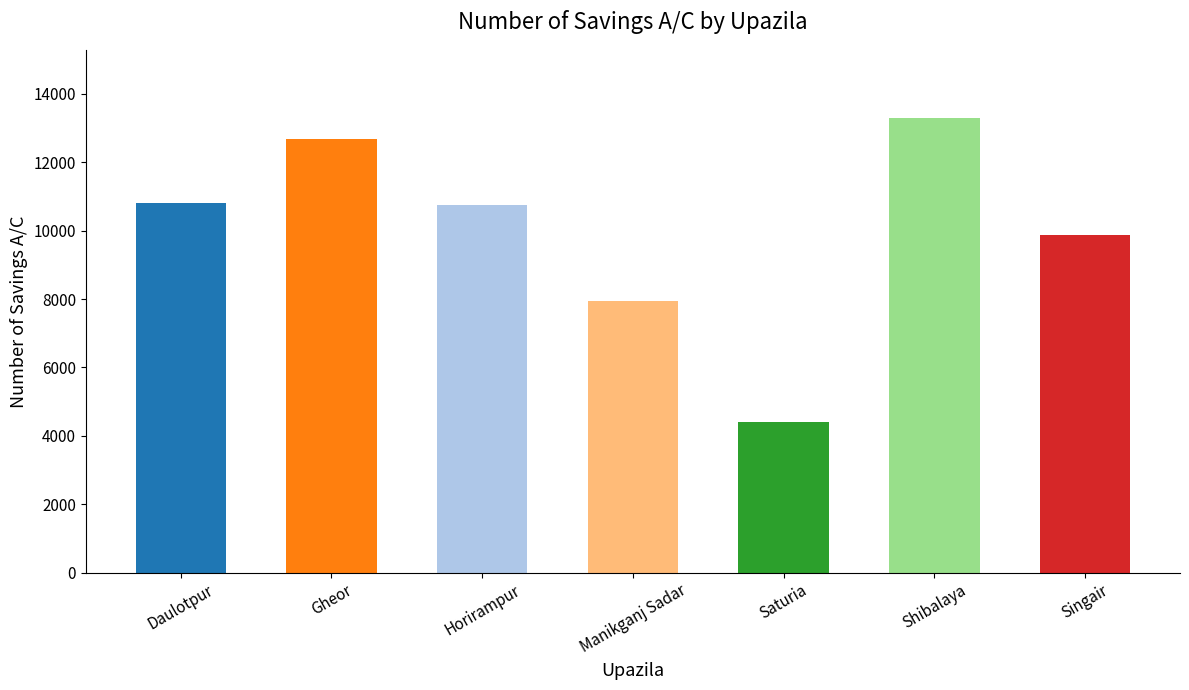

What value does the data have at Shibalaya?

13290